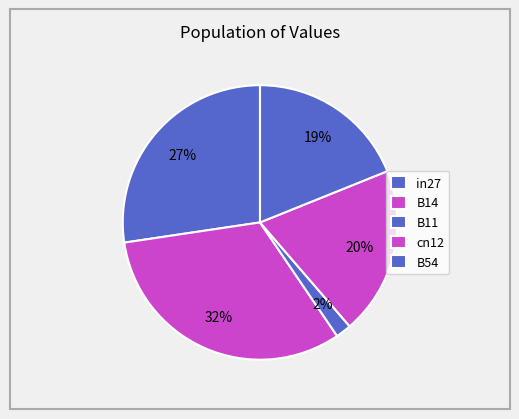

Is it true that in27 is 38% of the pie?

False